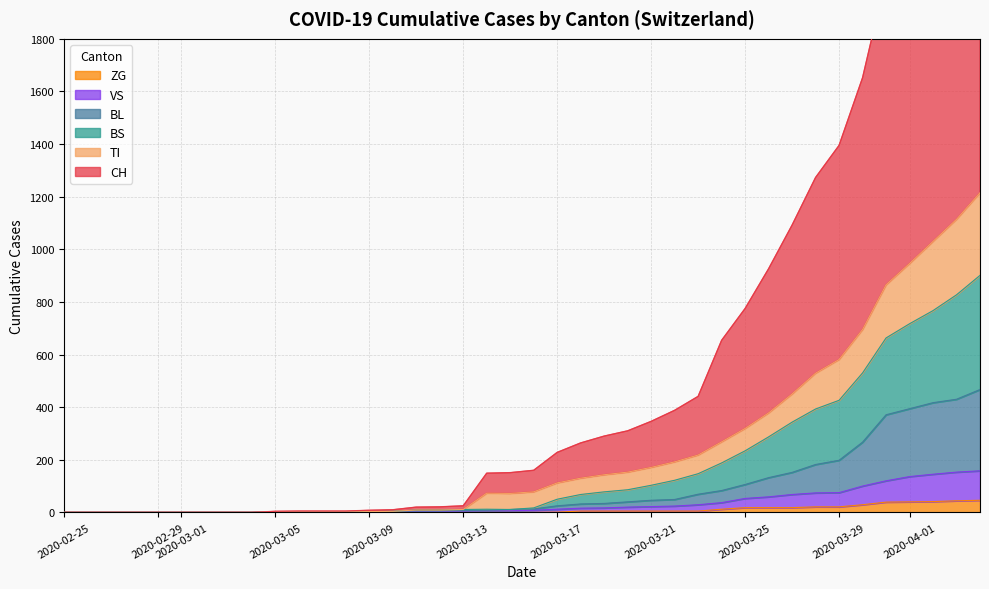

True or false: CH has more than 0 interior local peaks.

False